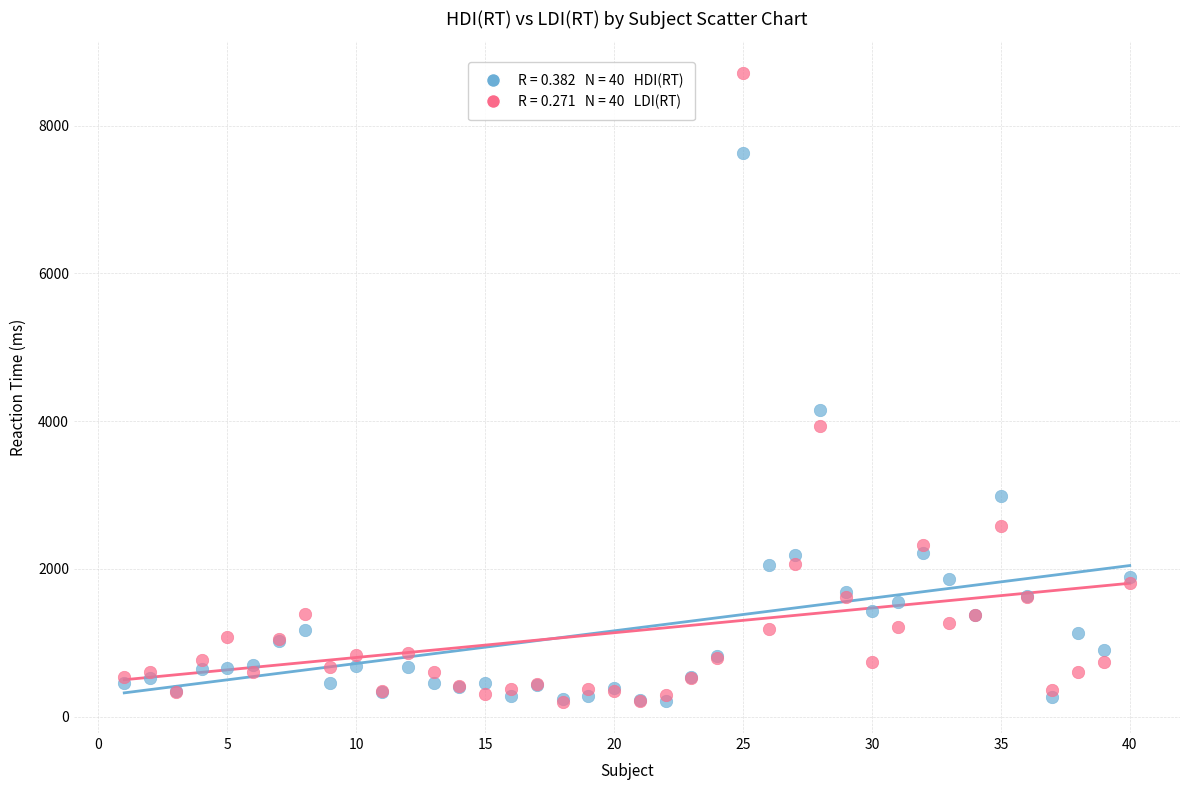

Across all series, what Y value is closest to 4460?

4155.8